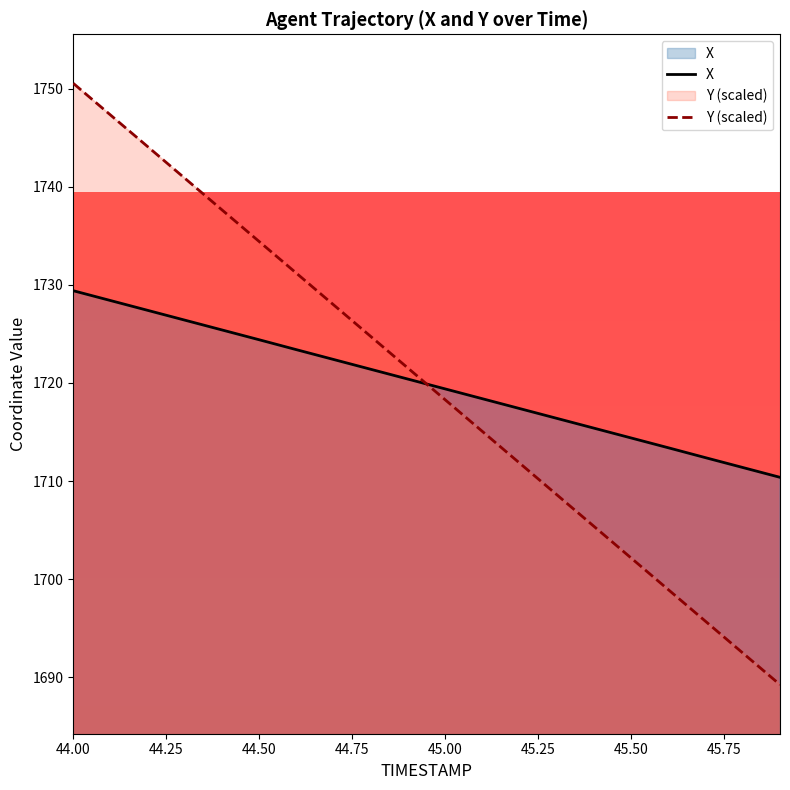

What is the maximum value for Y (scaled)?

1750.5